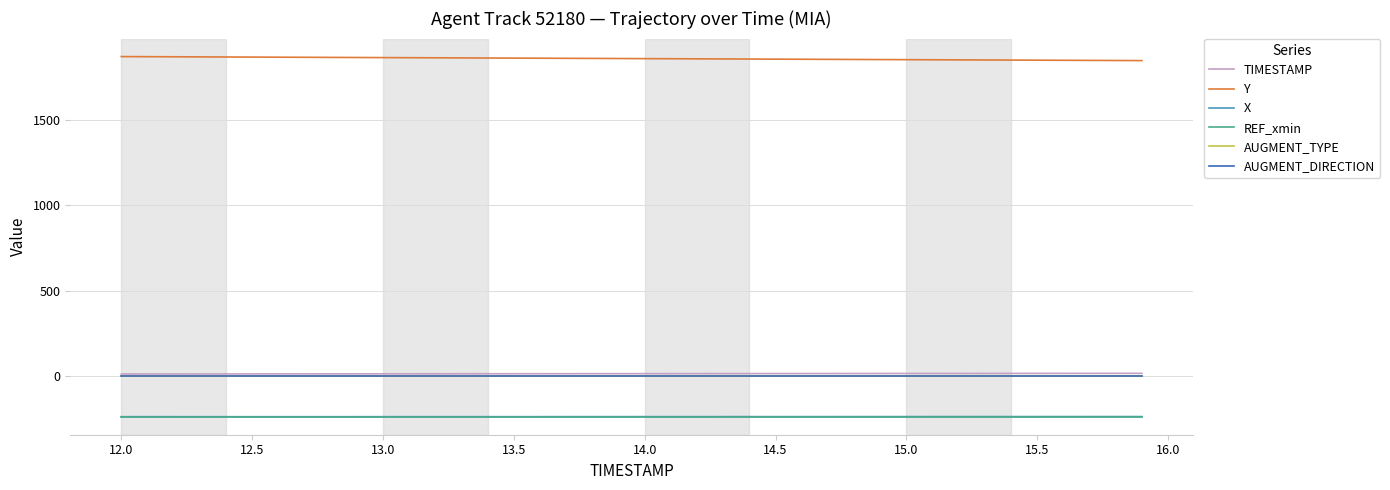

Which series has the largest total across all categories?

Y